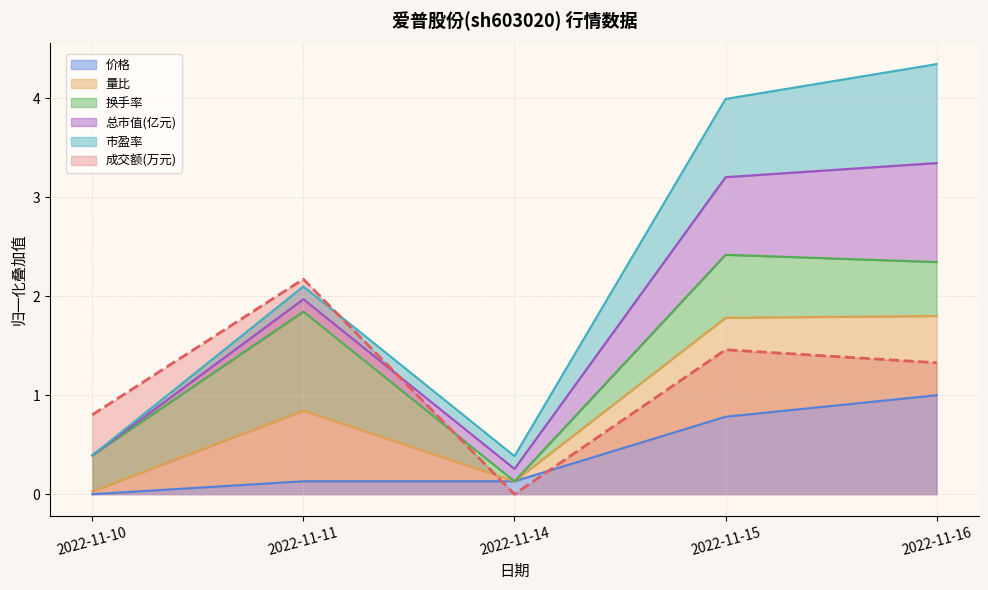

The 成交额(万元) series shows 0.0 at 2022-11-14. True or false?

True